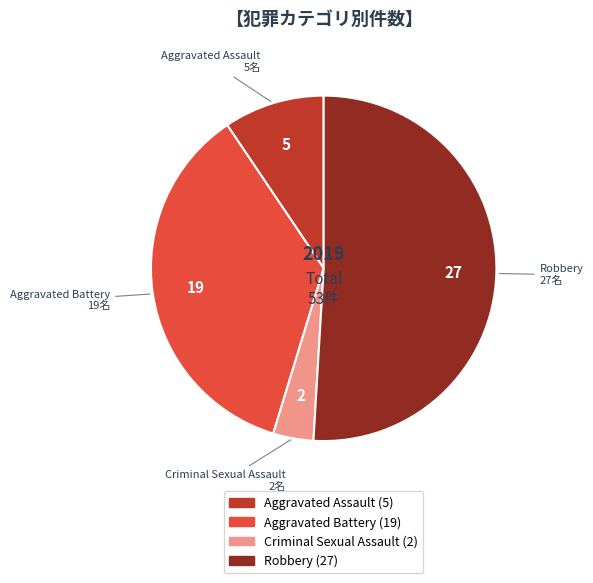

Is there any slice that represents more than half of the pie?

Yes